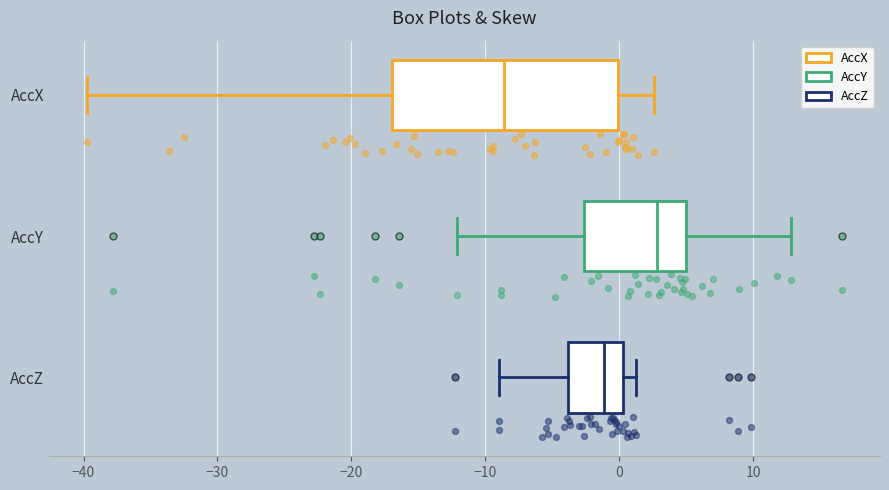

Which box has the furthest to the left median line?

AccX